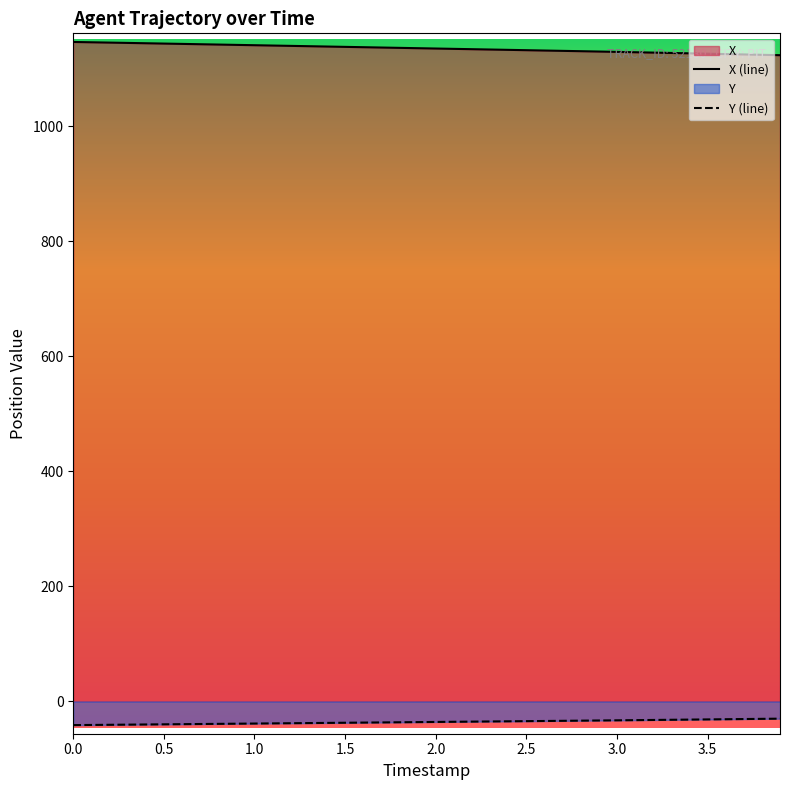

What is the maximum value shown in the chart?

1146.1